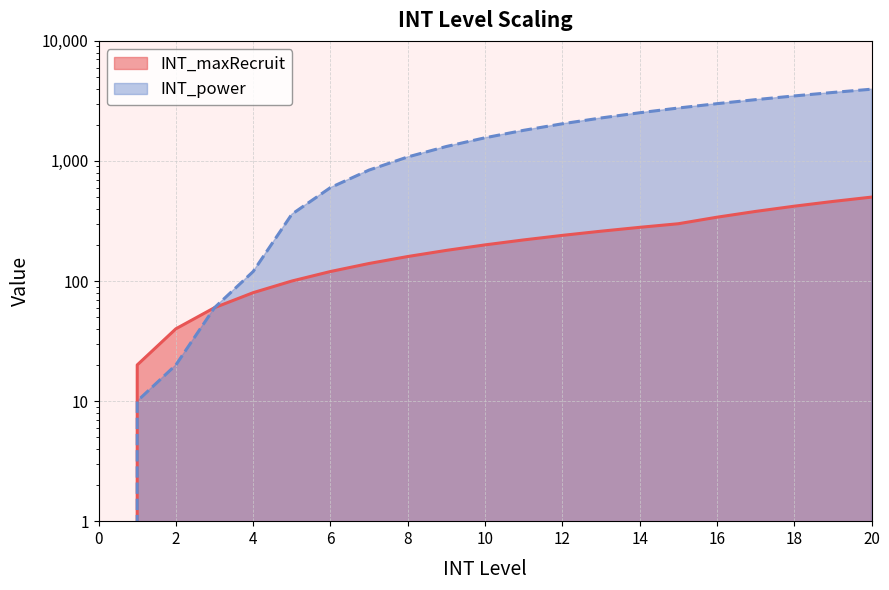

How many positive values does the INT_maxRecruit series have?

20